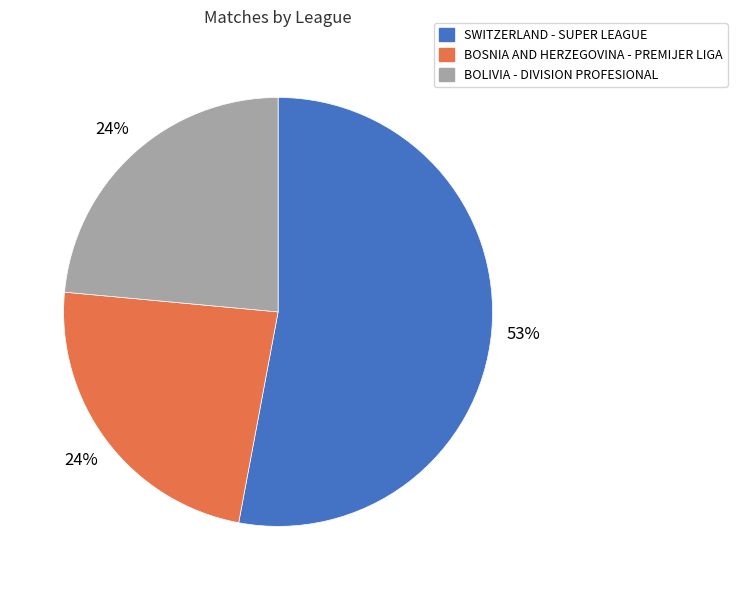

To the nearest percent, what portion does BOSNIA AND HERZEGOVINA - PREMIJER LIGA represent?

24%